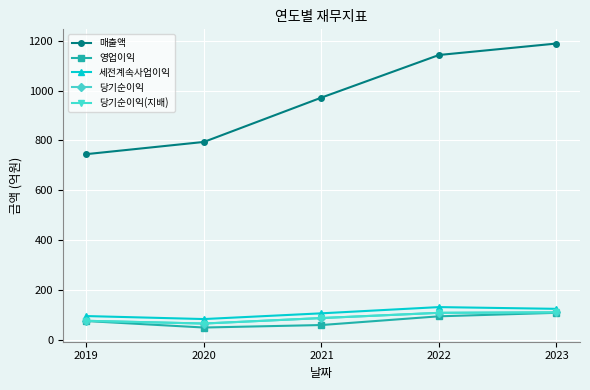

Which category has the lowest value across all series?

2020